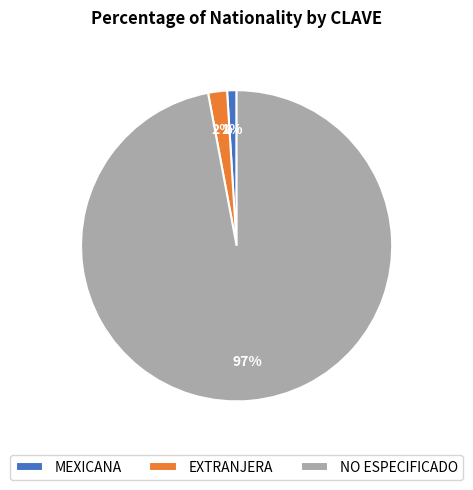

Is there any slice that represents more than half of the pie?

Yes